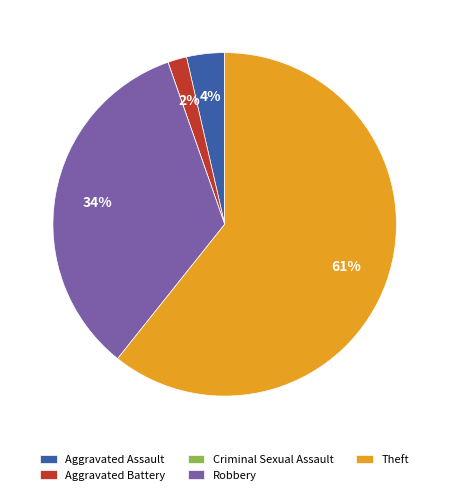

The Aggravated Assault slice represents 4% of the pie. True or false?

True